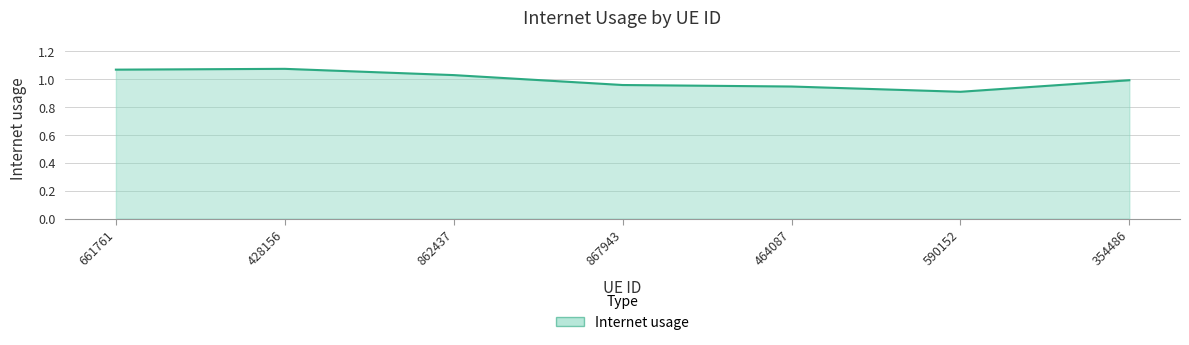

The value at 661761 is 1.4. True or false?

False